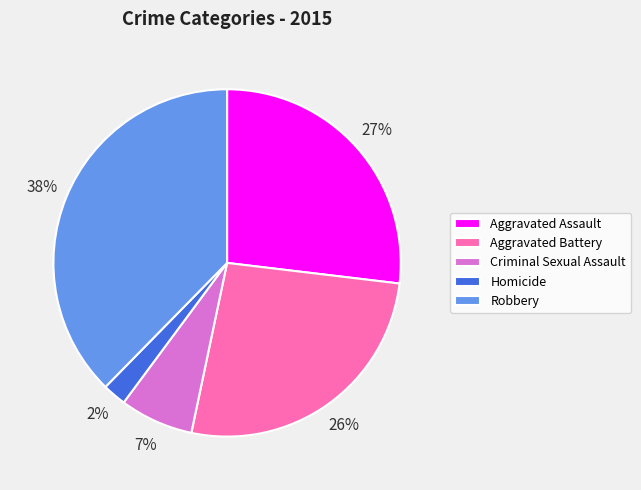

Is the sum of Aggravated Battery and Homicide greater than half?

No